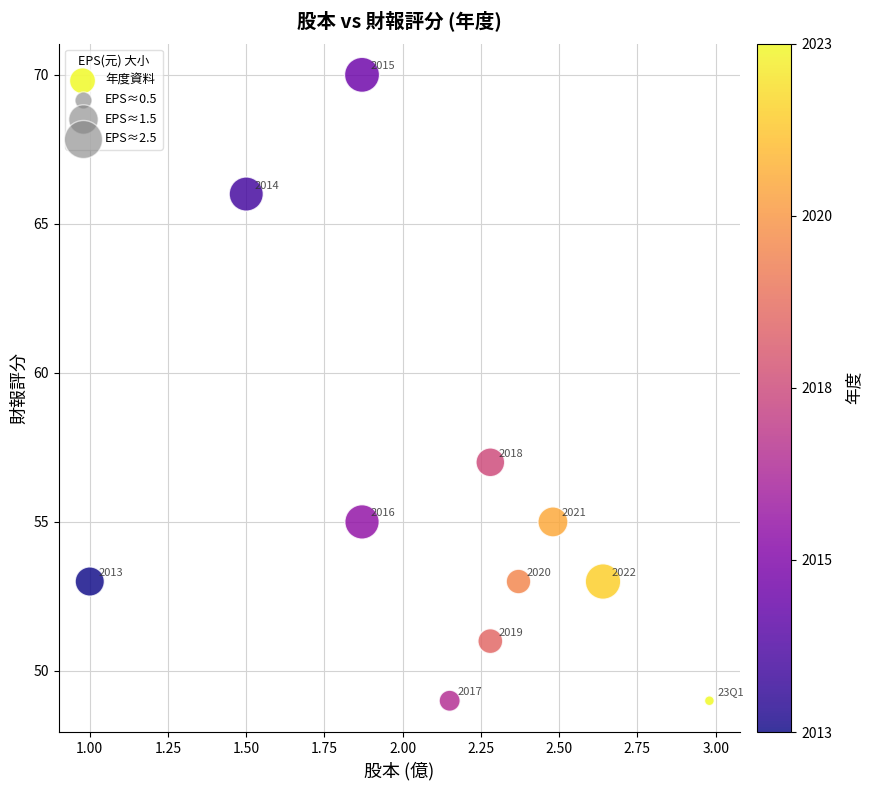

What Y value in the scatter plot is closest to 59?

57